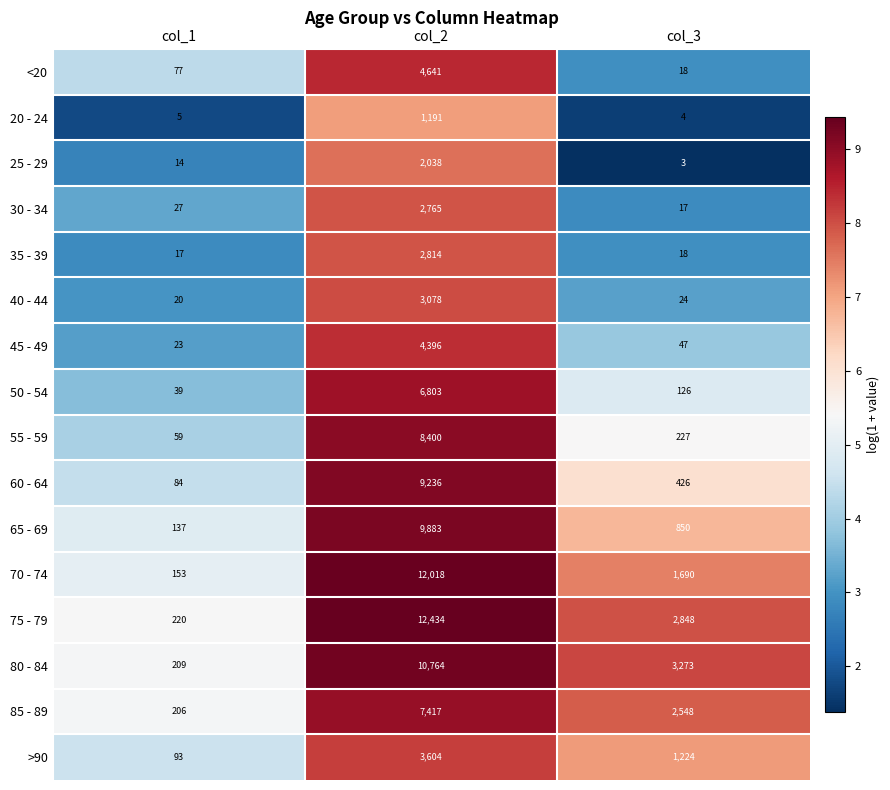

Which series has the largest range (max minus min)?

75 - 79